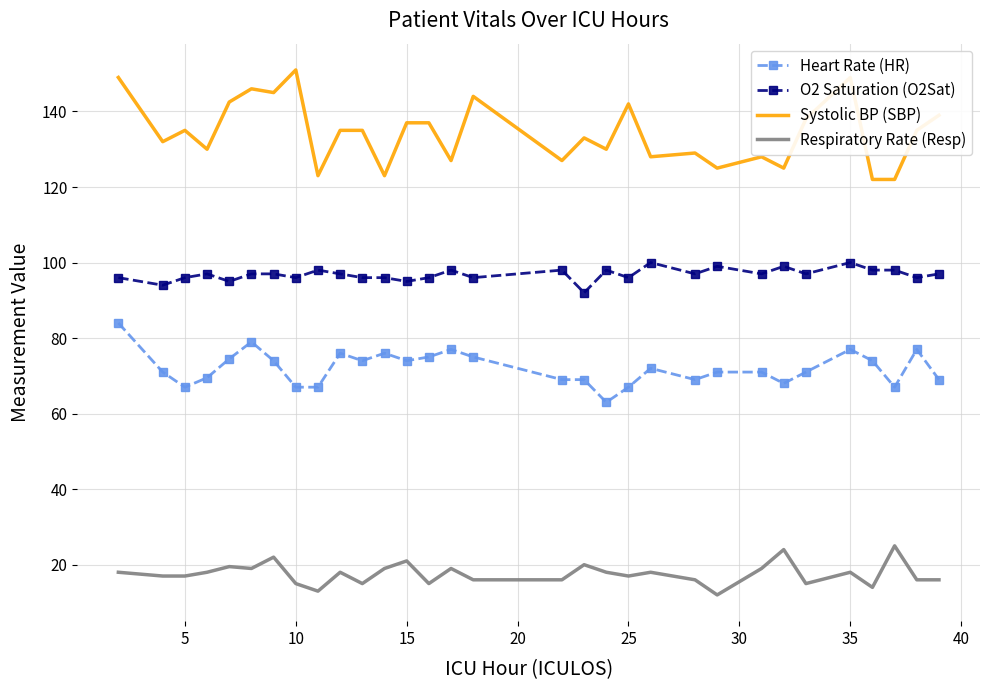

Which series has the largest total across all categories?

Systolic BP (SBP)